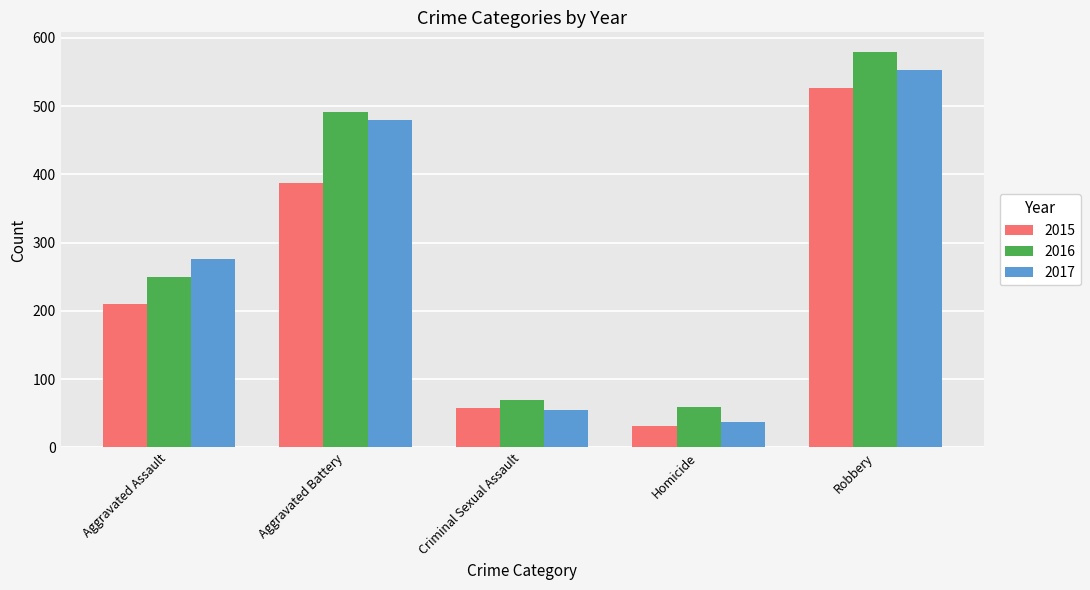

What is the minimum value for 2017?

37